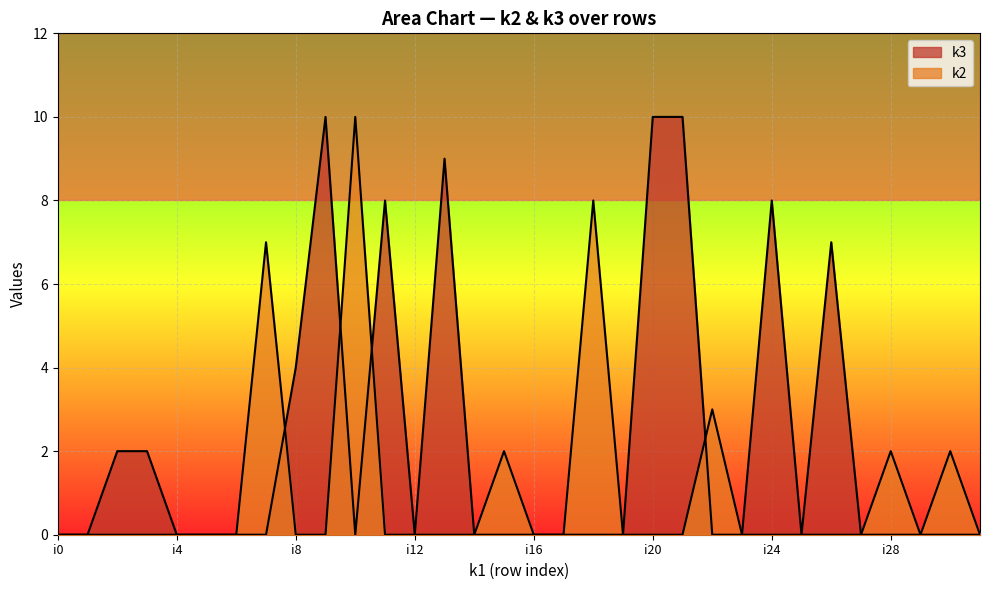

Is the value of k2 at i6 greater than the value of k3 at i22?

No